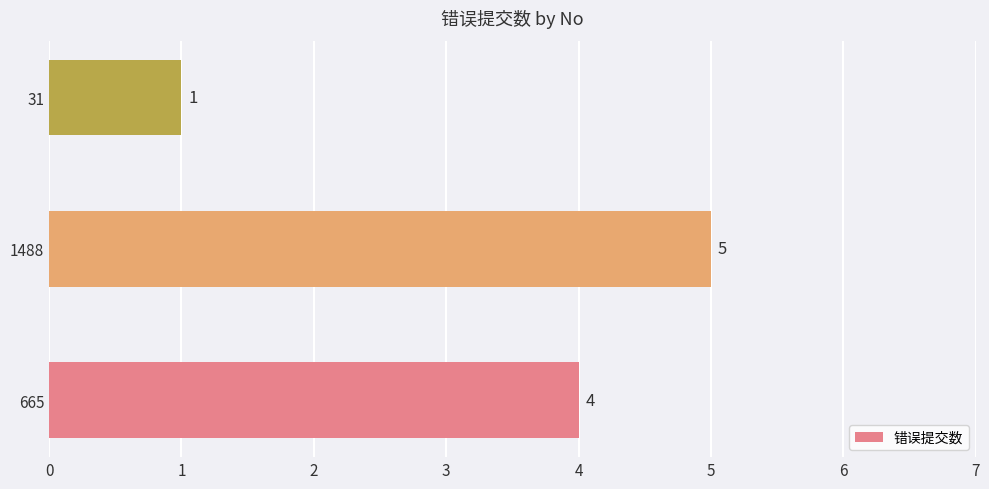

Reading bottom to top, transcribe all the data shown in this chart.

665=4	1488=5	31=1